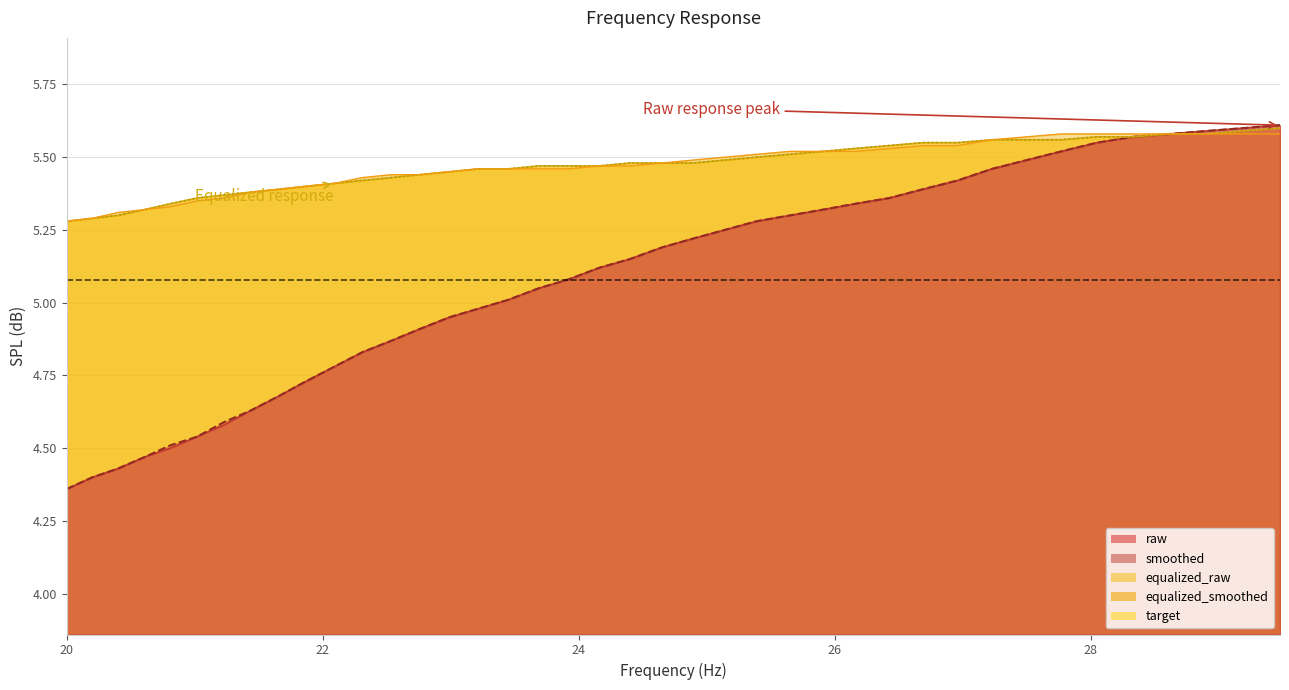

Where is target nearest to the value 5?

20